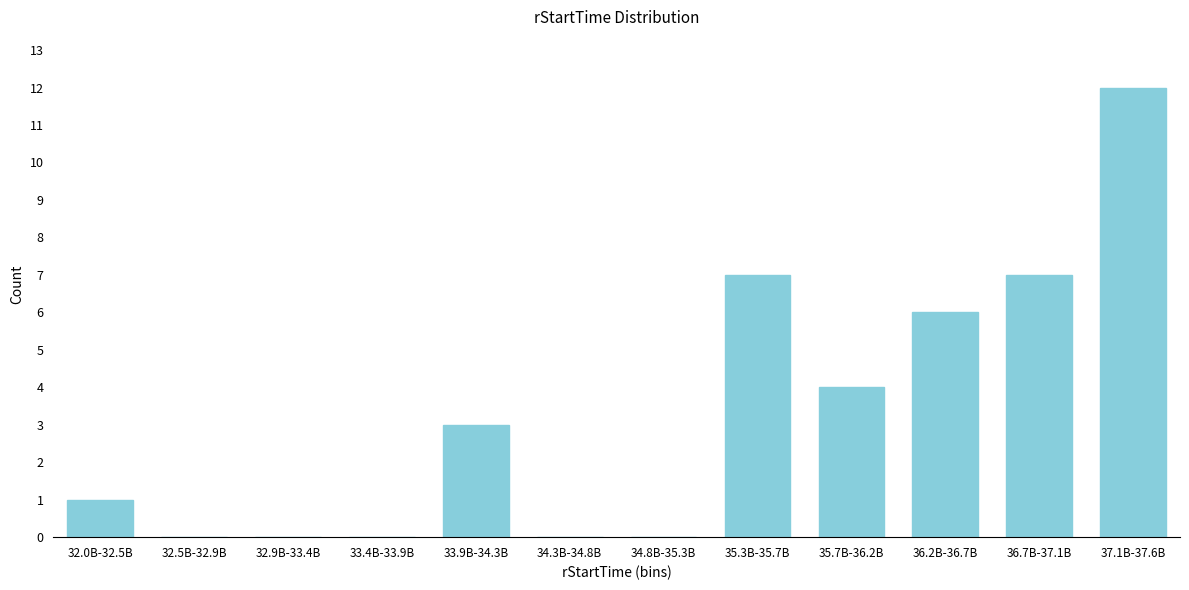

Reading right to left, transcribe all the data shown in this chart.

37.1B-37.6B=12	36.7B-37.1B=7	36.2B-36.7B=6	35.7B-36.2B=4	35.3B-35.7B=7	34.8B-35.3B=0	34.3B-34.8B=0	33.9B-34.3B=3	33.4B-33.9B=0	32.9B-33.4B=0	32.5B-32.9B=0	32.0B-32.5B=1